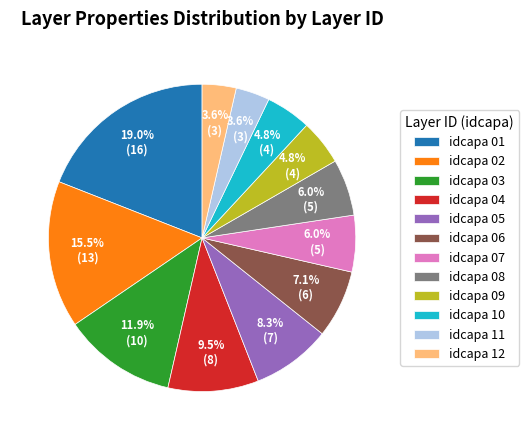

Is there a majority slice in this chart?

No